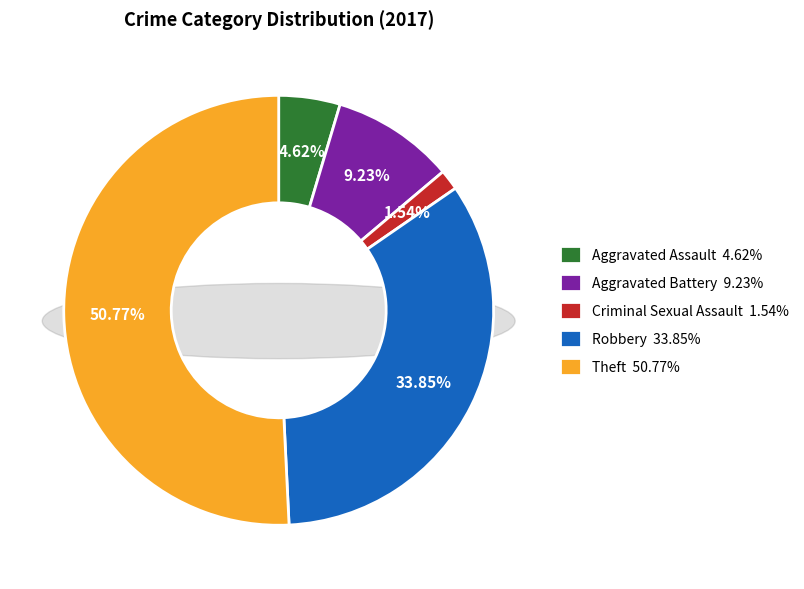

How many slices are in this pie chart?

5